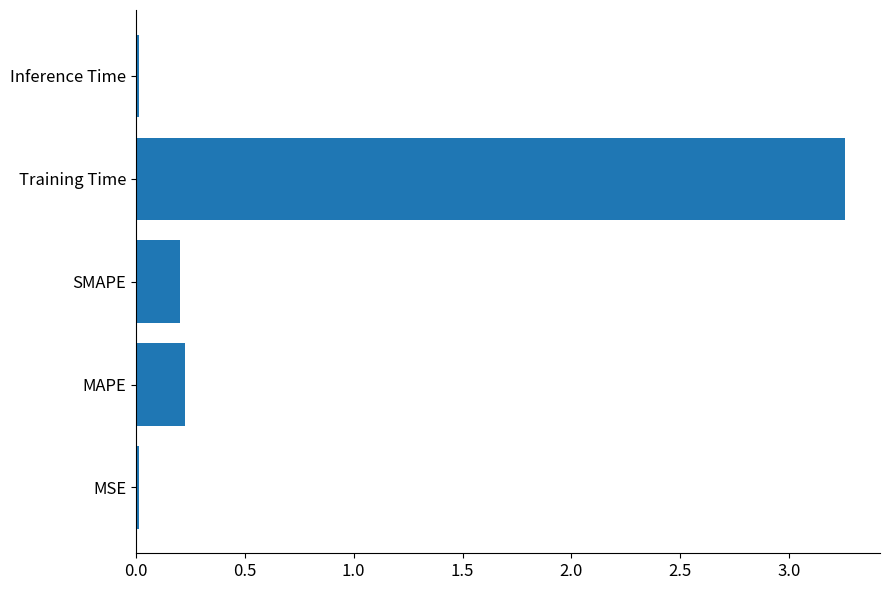

What is the sum of all values?

3.7